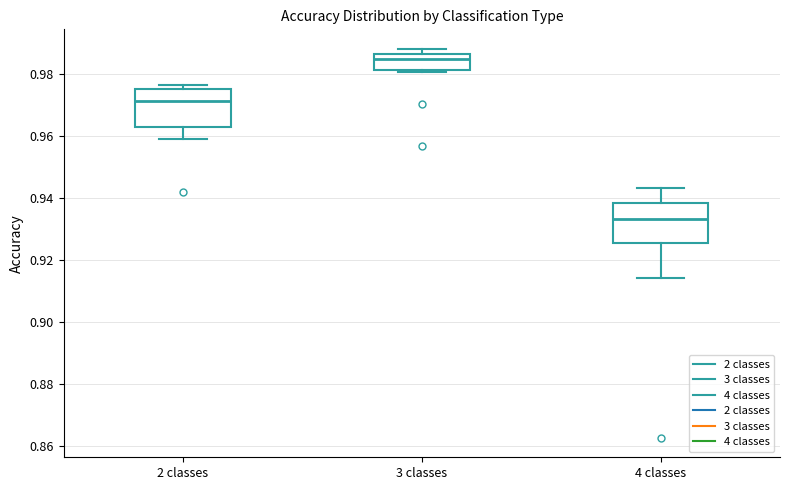

Reading left to right, read every box against the y-axis: the position of its median line, the range the box covers, and the ends of its whiskers. The values are not printed on the chart, so give them approximately, as read against the axis.

2 classes: median 0.972, box 0.962 to 0.976, whiskers 0.960 to 0.976 (just above the box's upper edge)
3 classes: median 0.984, box 0.982 to 0.986, whiskers 0.980 to 0.988
4 classes: median 0.934, box 0.926 to 0.938, whiskers 0.914 to 0.944